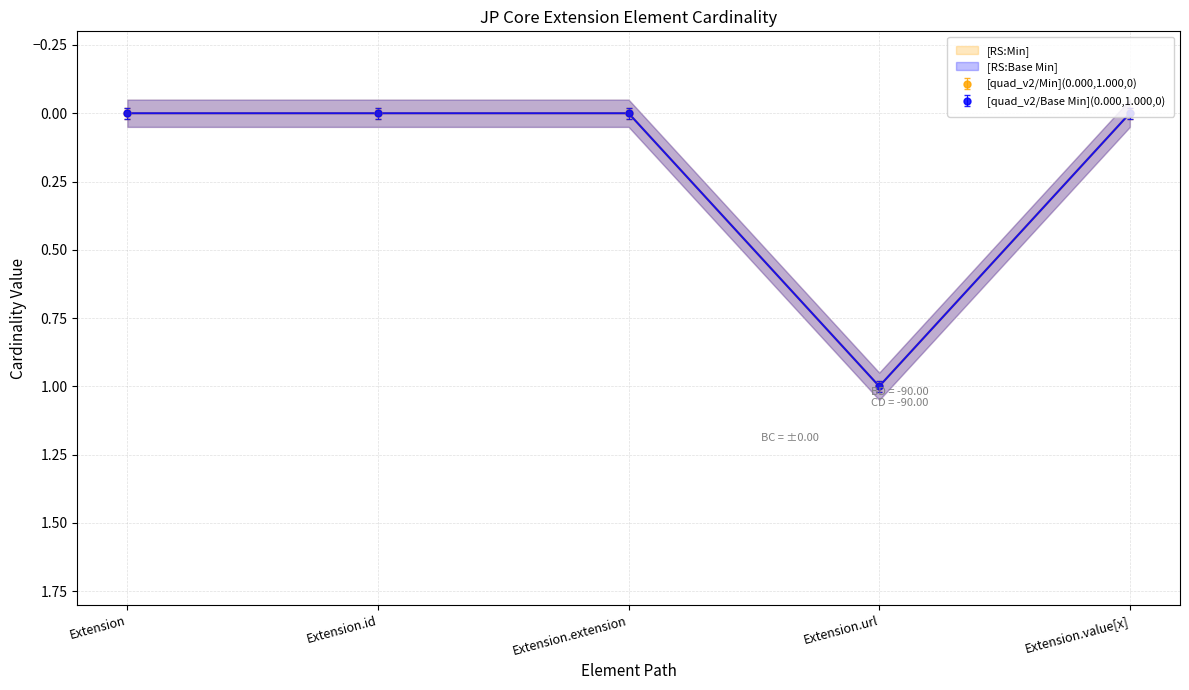

What is the average value of the Base Min series?

0.2